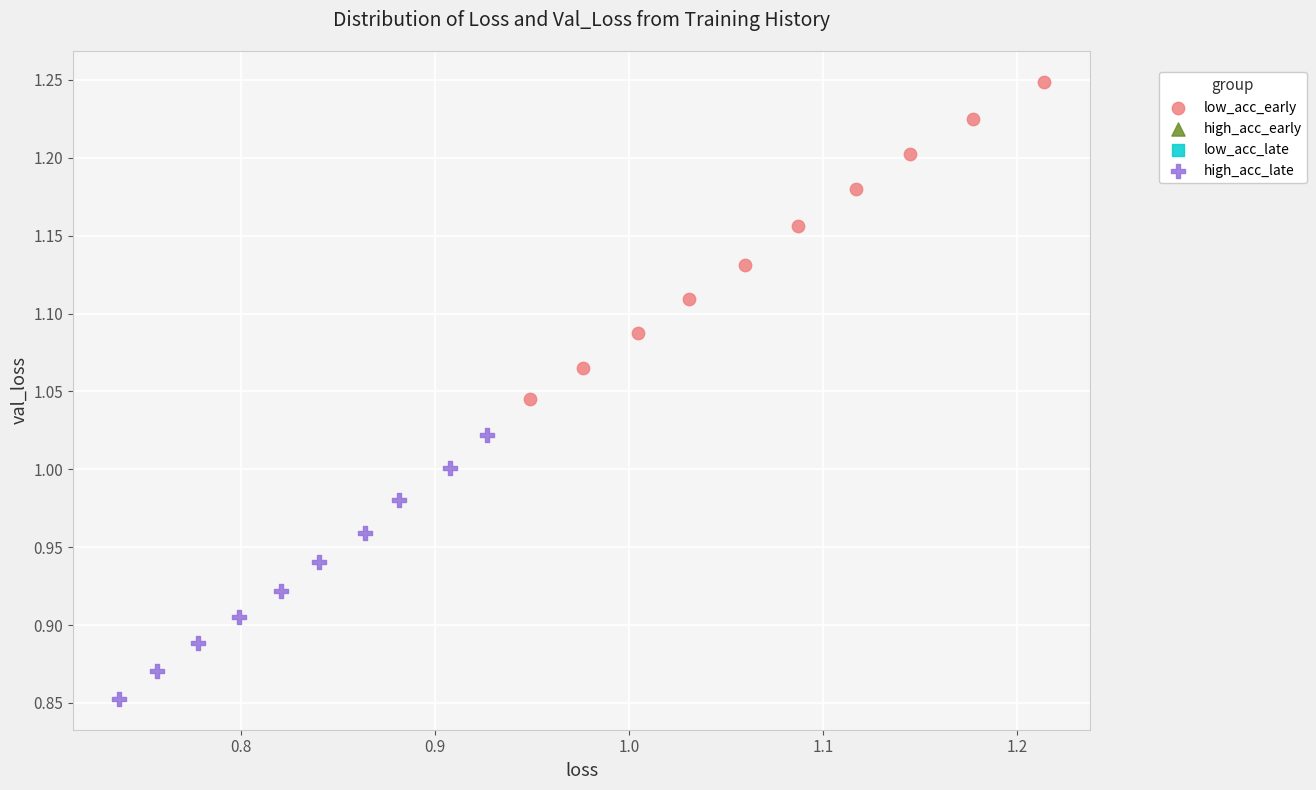

Which series contains the lowest Y value?

high_acc_late